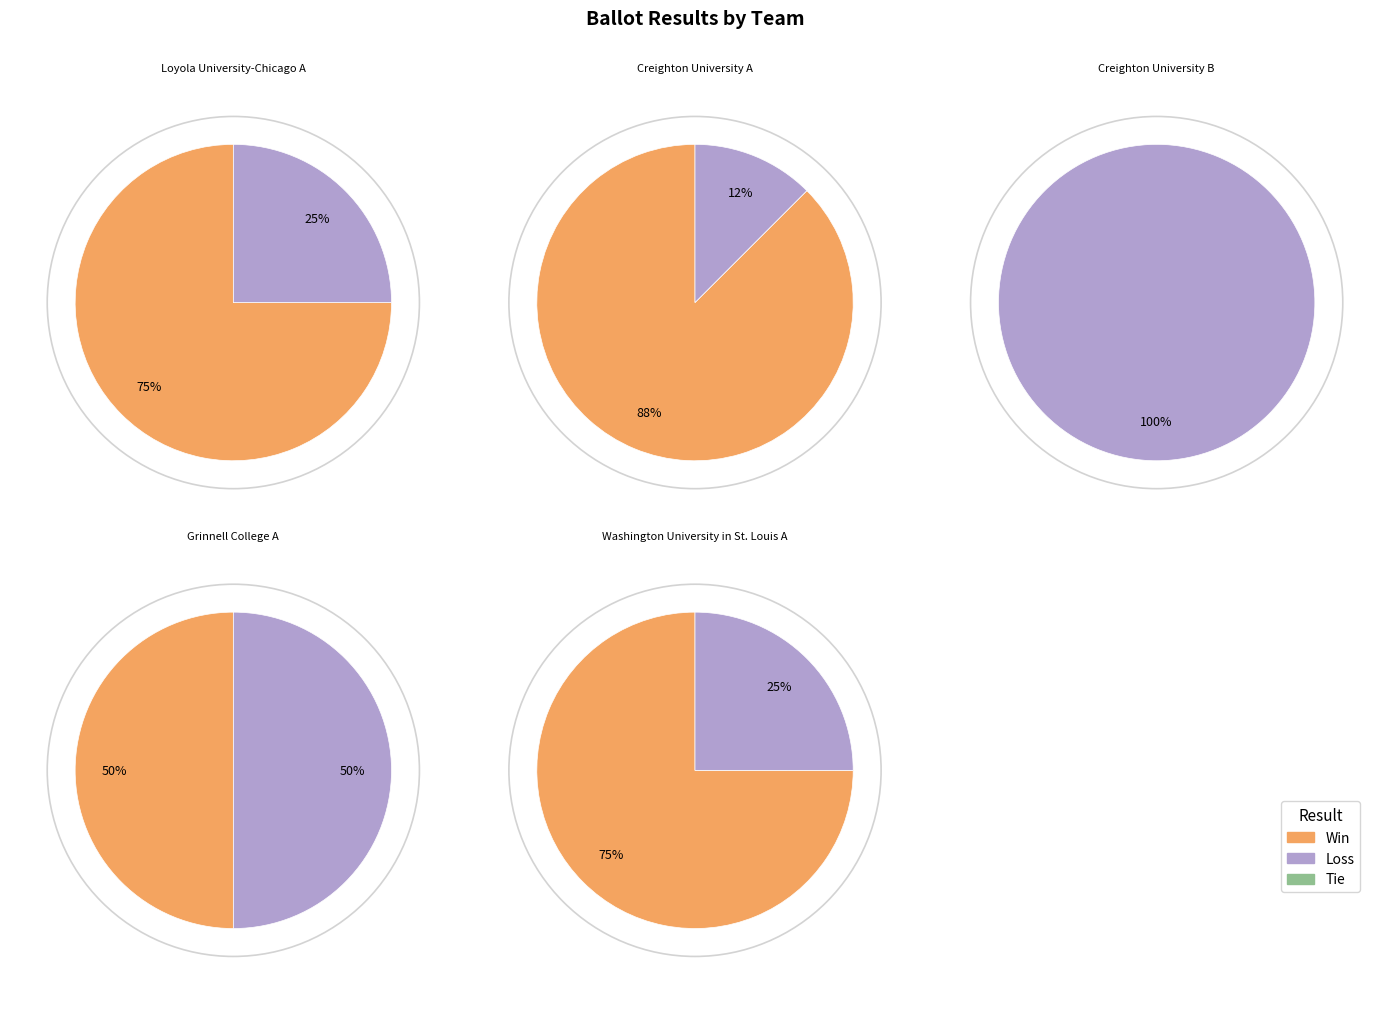

Which series has the widest spread of values?

Win